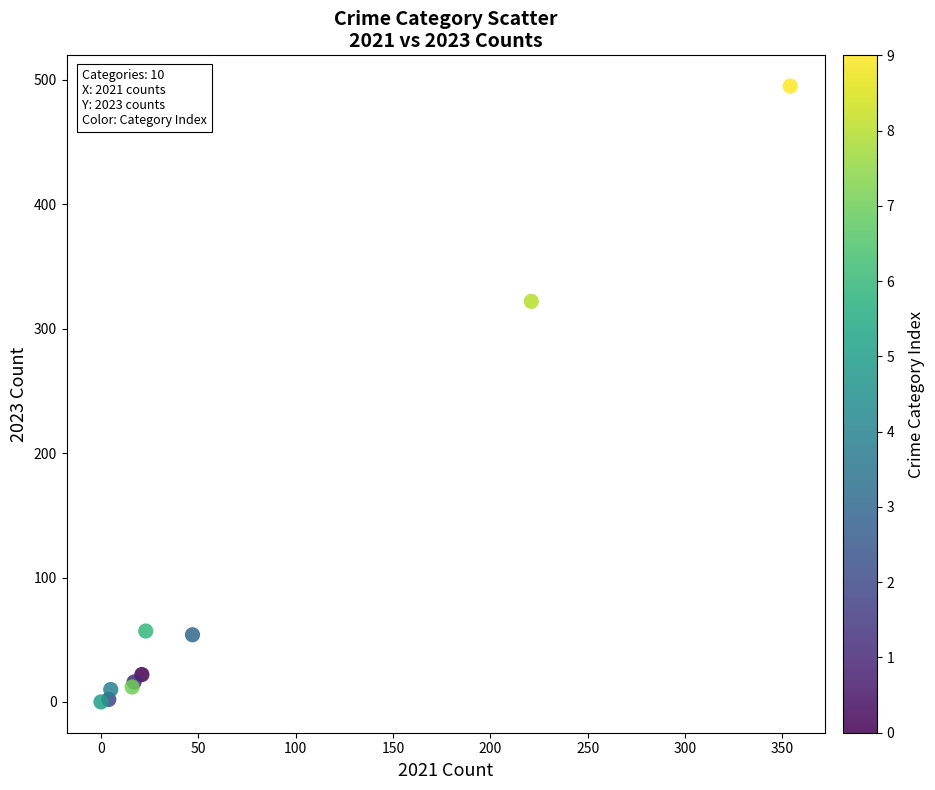

What Y value in the scatter plot is closest to 247?

322